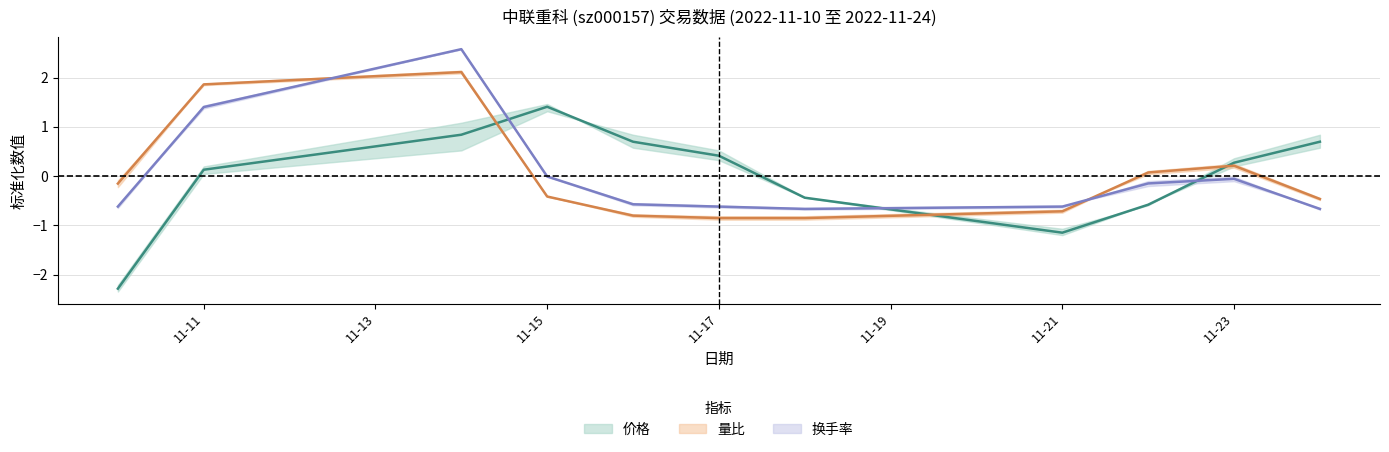

What is the sum of the 价格 values at 2022-11-22 and 2022-11-17?

-0.2